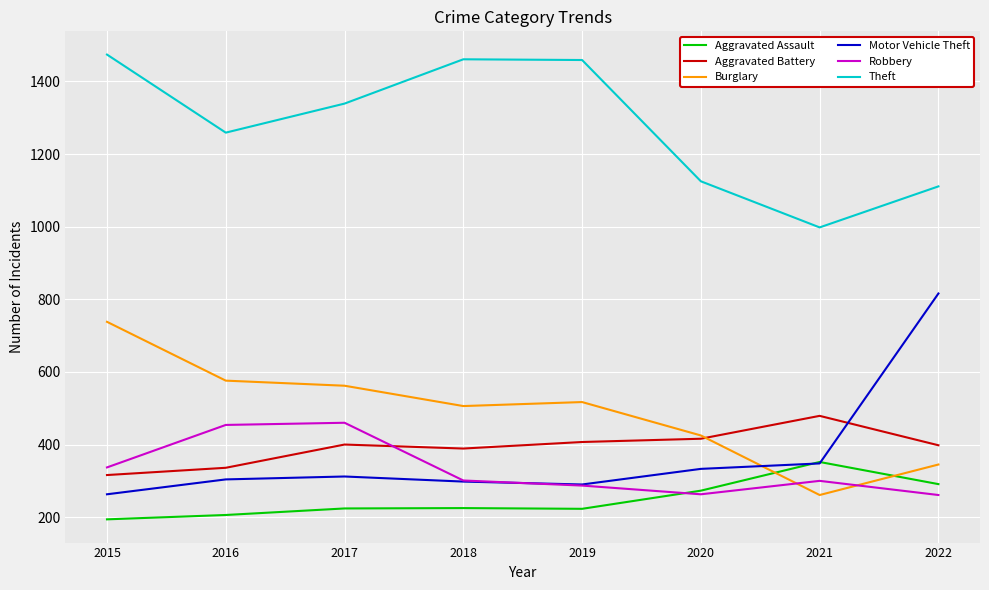

What is the difference between the maximum and second lowest values in the Aggravated Assault series?

146